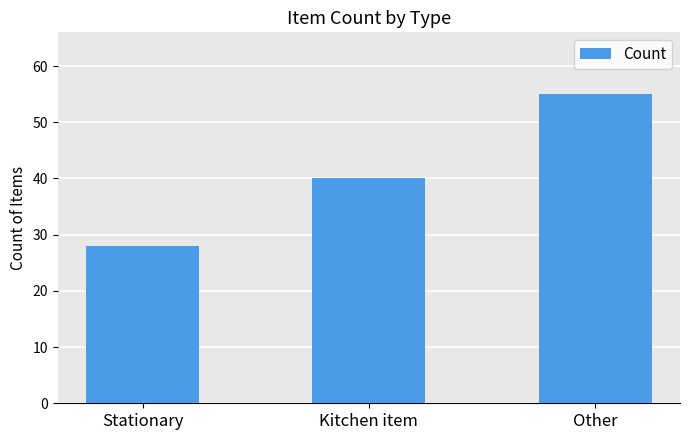

What position from the right is Kitchen item?

2